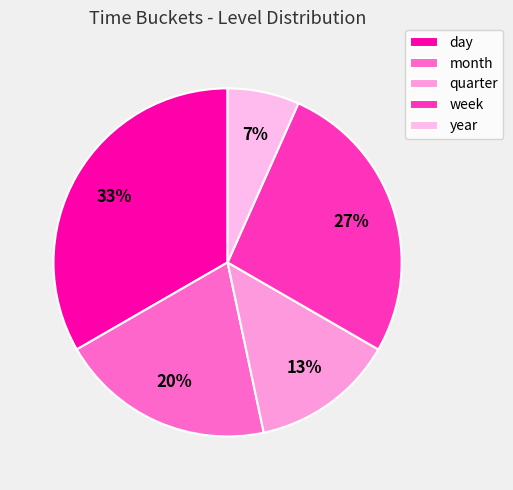

How many segments does this pie chart have?

5